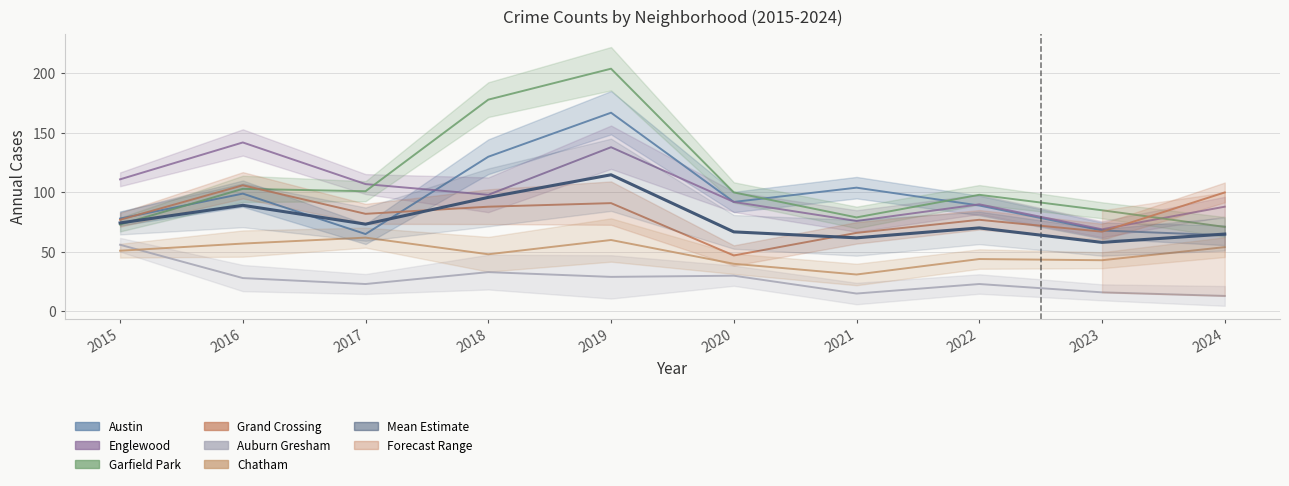

True or false: Auburn Gresham has more than 1 points higher than both neighbors.

True